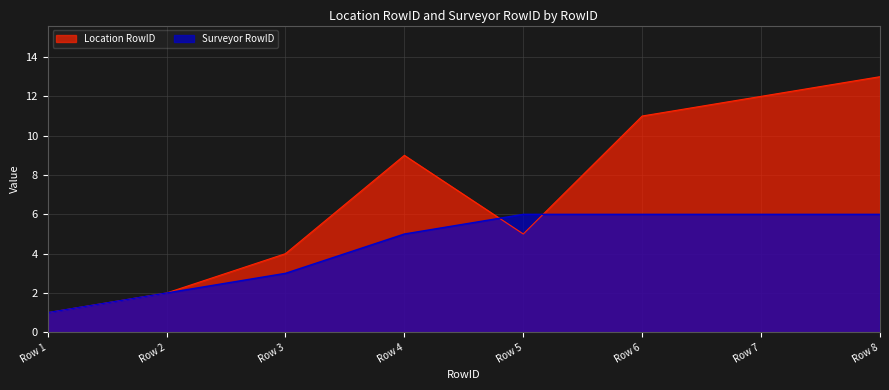

Which category has the highest value across all series?

Row 8